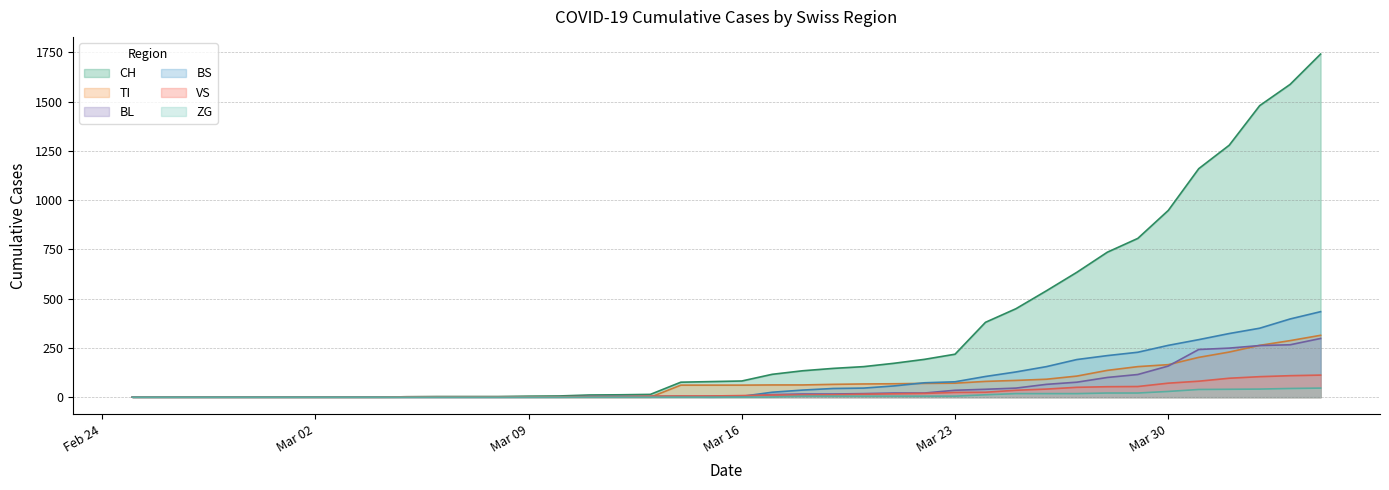

True or false: TI has a value of 62 at 2020-03-18.

True